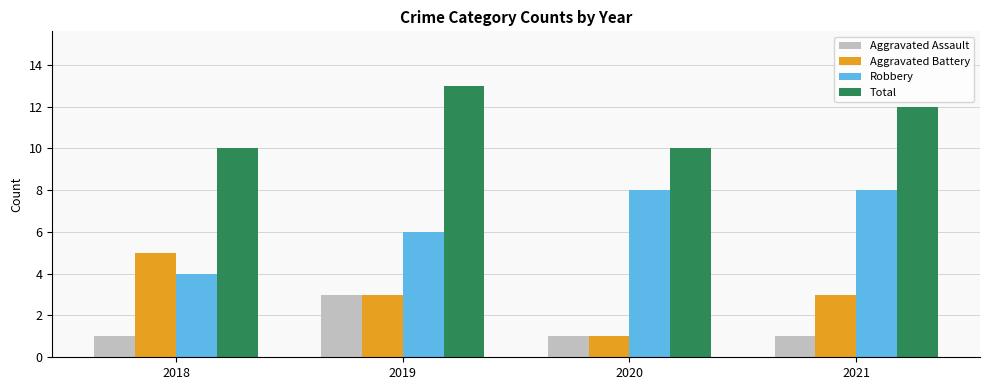

Is it true that Aggravated Assault equals 1 at 2018?

True